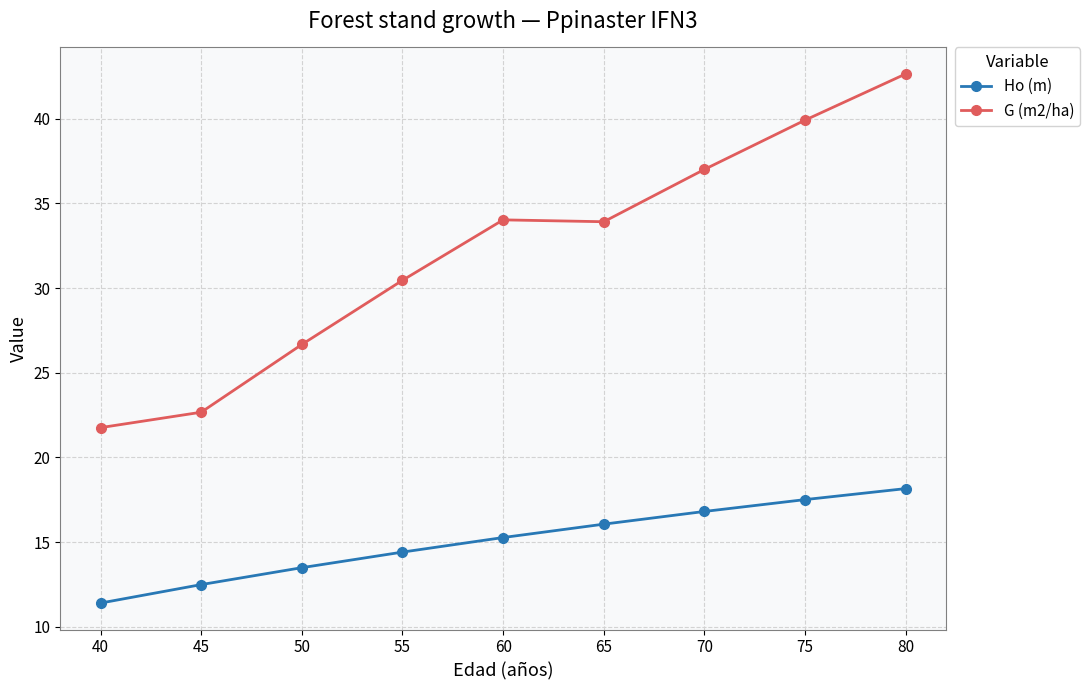

Where is G (m2/ha) nearest to the value 32?

55